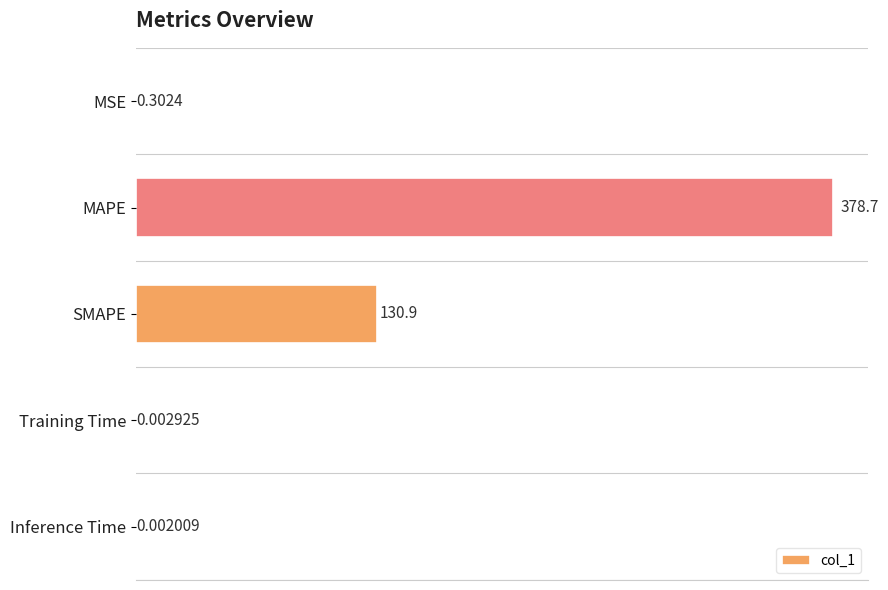

What is the sum of the values at SMAPE and MAPE?

509.6